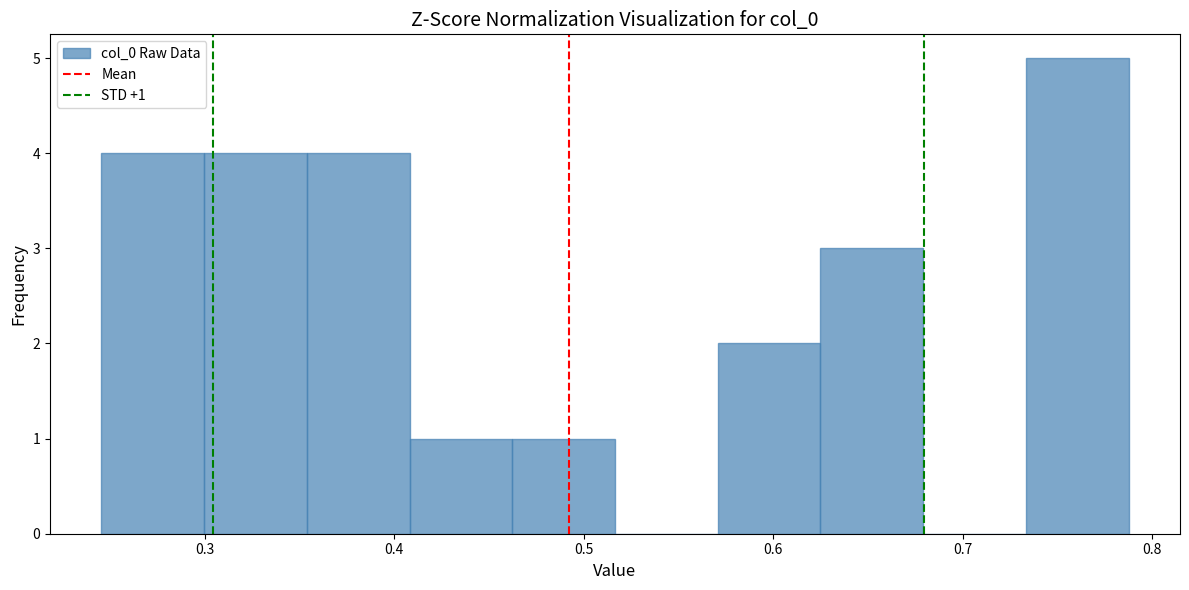

Which range on the x-axis has the tallest bar?

0.73 to 0.79